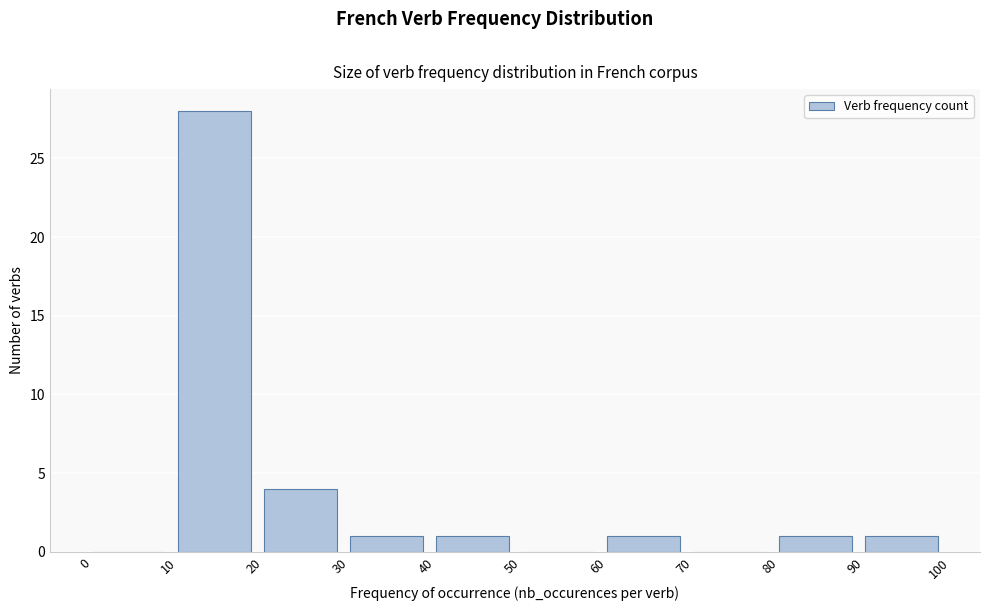

Reading left to right, transcribe this chart: for each bar, give the range it covers on the x-axis and its height. The values are not printed on the chart, so give them approximately, as read against the axis.

0 to 10: 0
10 to 20: 28
20 to 30: 4
30 to 40: 1
40 to 50: 1
50 to 60: 0
60 to 70: 1
70 to 80: 0
80 to 90: 1
90 to 100: 1